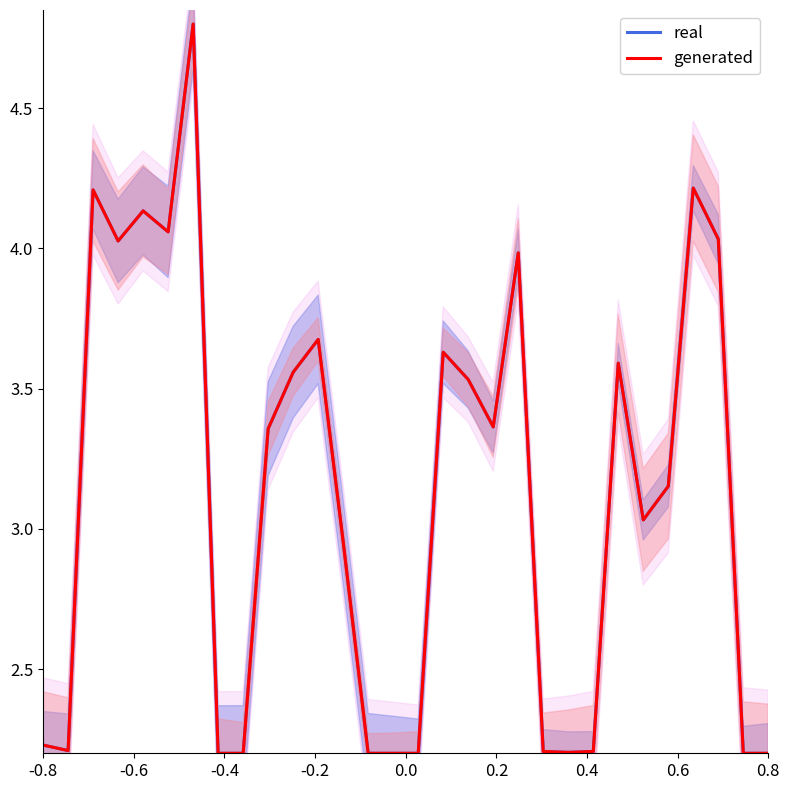

What position from the left is 16?

17